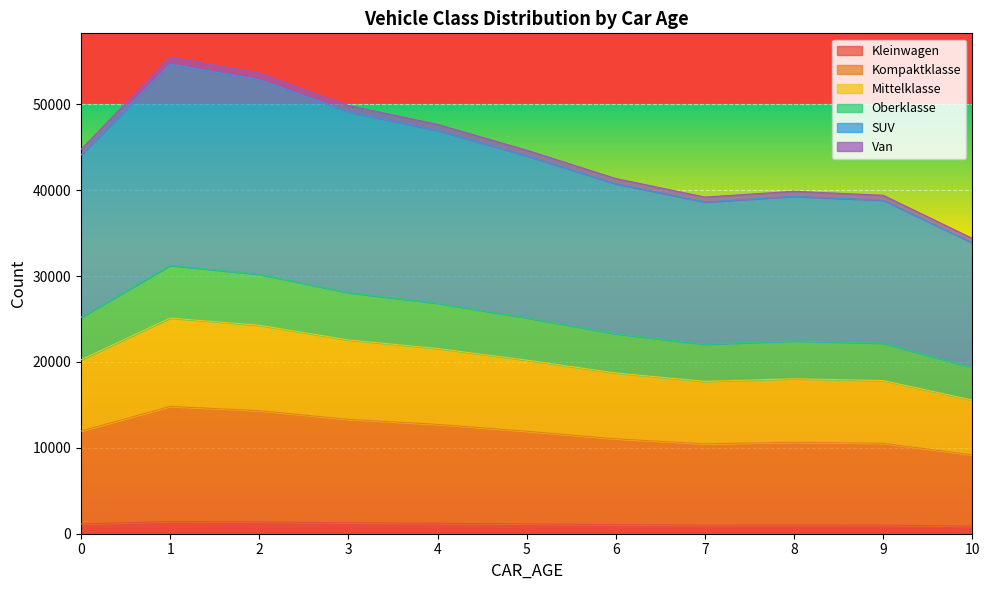

How many series are shown in this chart?

6